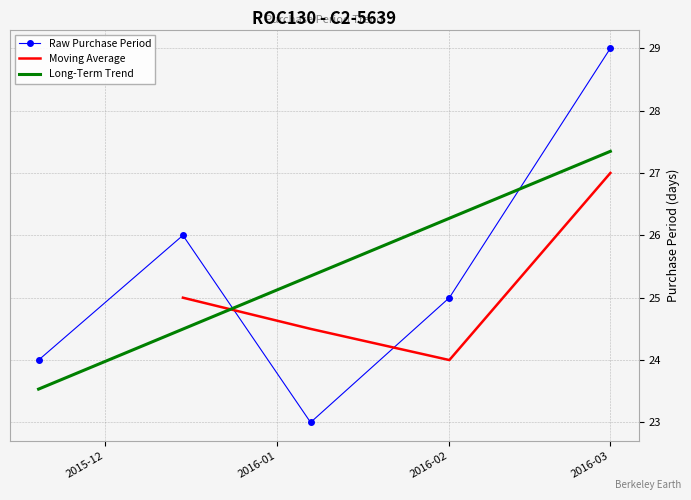

Where is the first local maximum?

2015-12-15